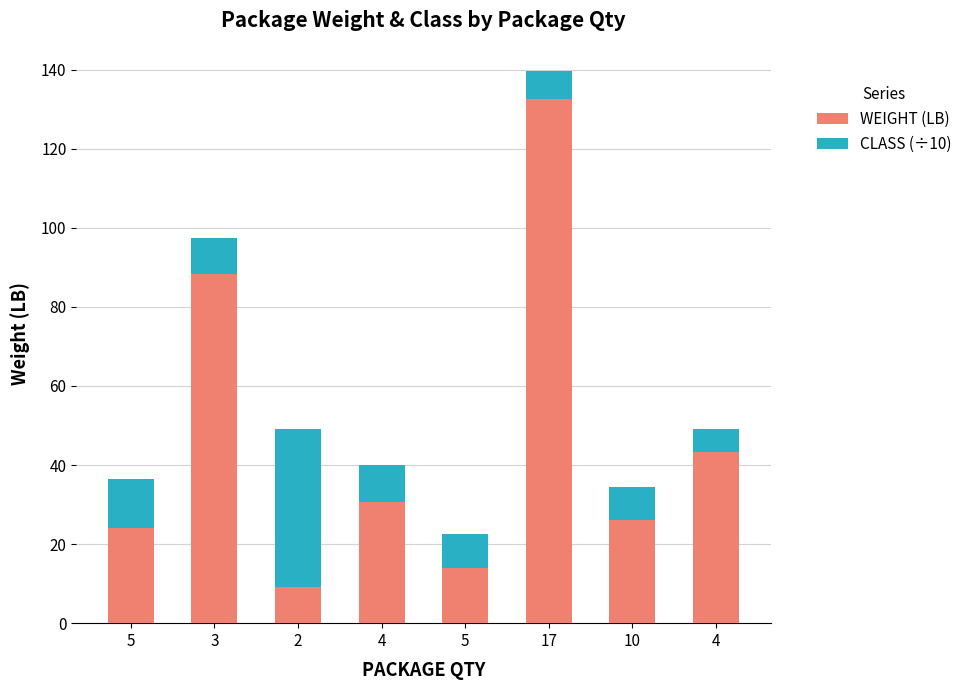

Rank the categories by CLASS (÷10) value from lowest to highest.

4, 17, 5, 10, 3, 4, 5, 2